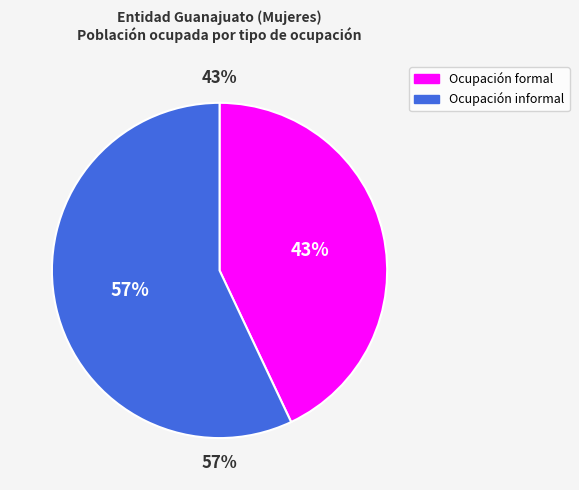

Which has a higher value, Ocupación formal or Ocupación informal?

Ocupación informal